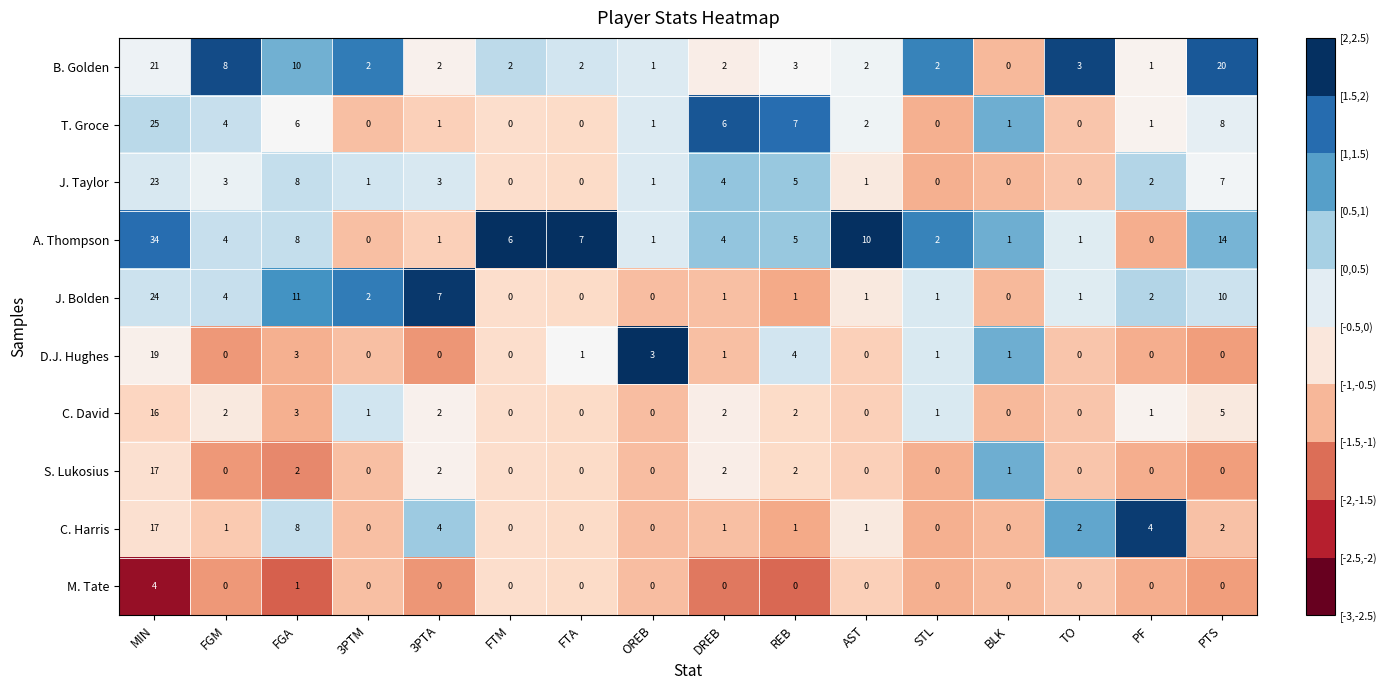

Which series has the largest total across all categories?

A. Thompson